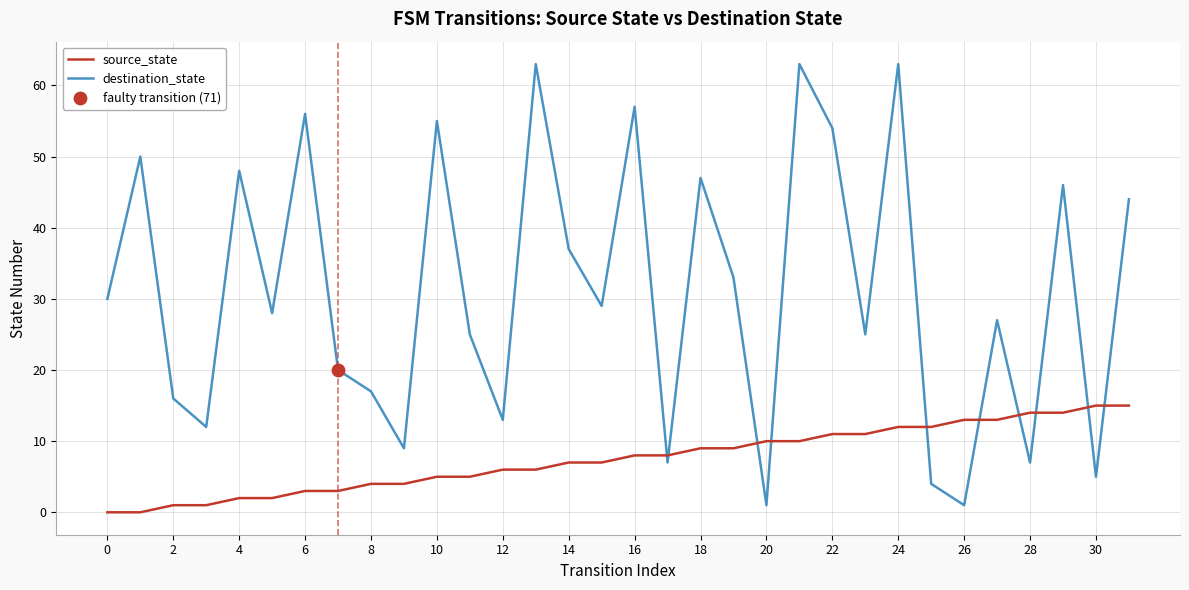

What is the difference between the maximum and minimum values in the source_state series?

15